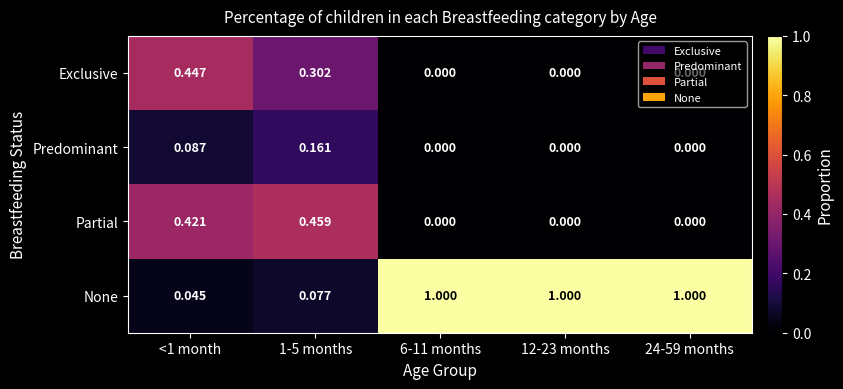

Which series has the largest range (max minus min)?

None